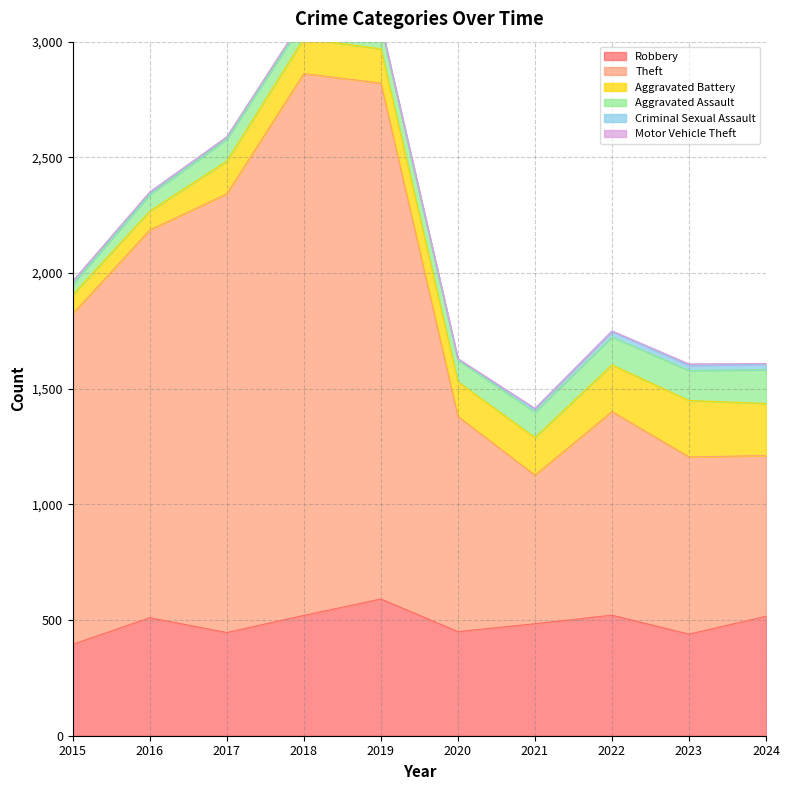

At which category is the sum across all series the highest?

2018